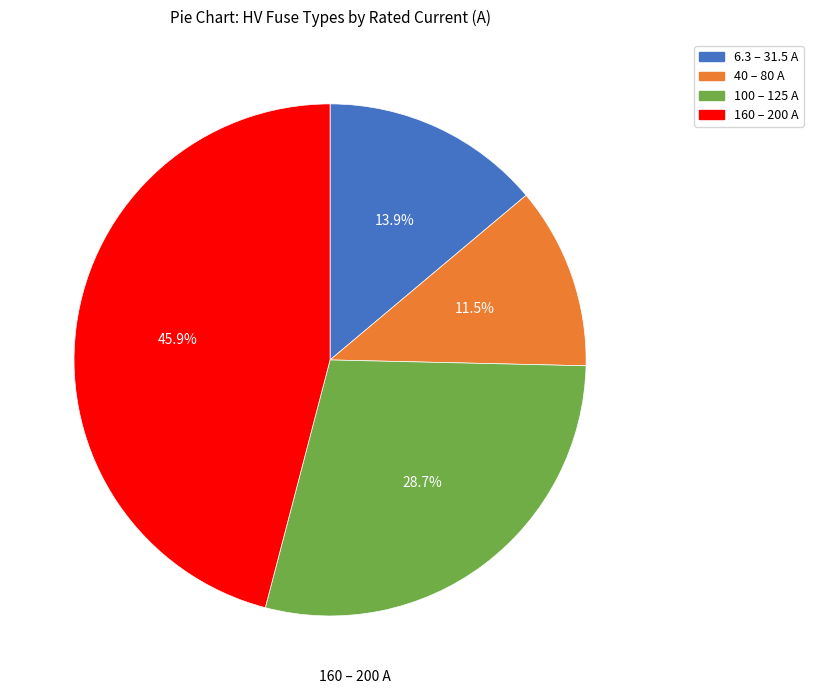

Is there any slice that represents more than half of the pie?

No